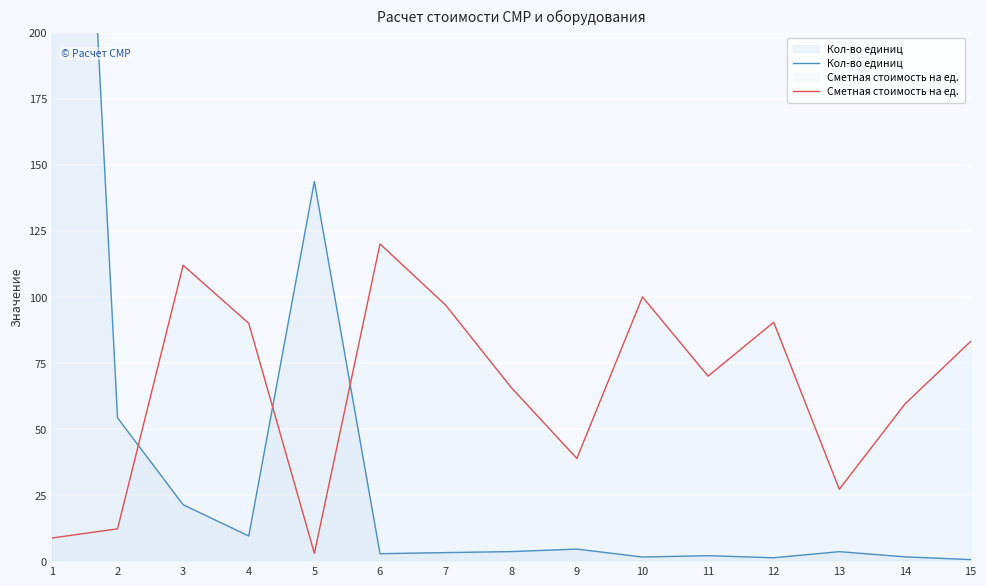

The Сметная стоимость на ед. series shows 91.1 at 14. True or false?

False